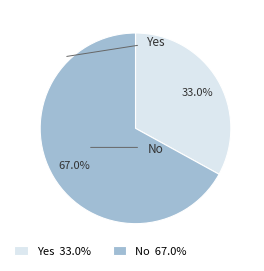

Does Yes 33.0% account for over 50% of the chart?

No